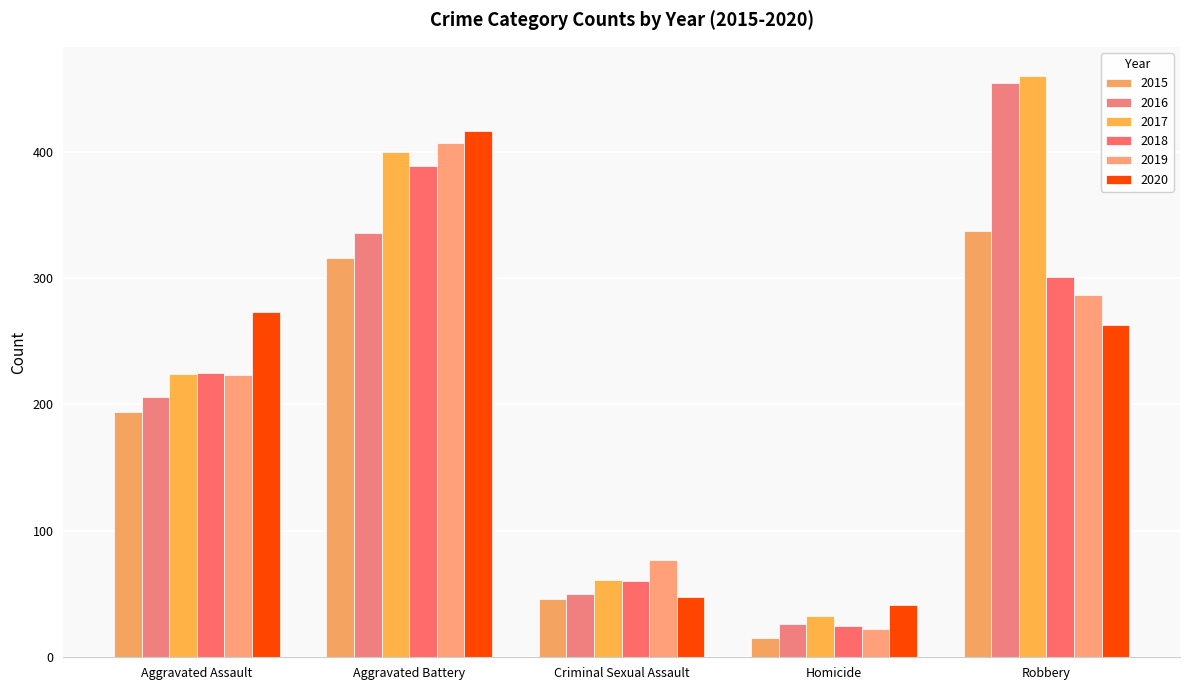

List the labels in order of 2019 value, smallest first.

Homicide, Criminal Sexual Assault, Aggravated Assault, Robbery, Aggravated Battery